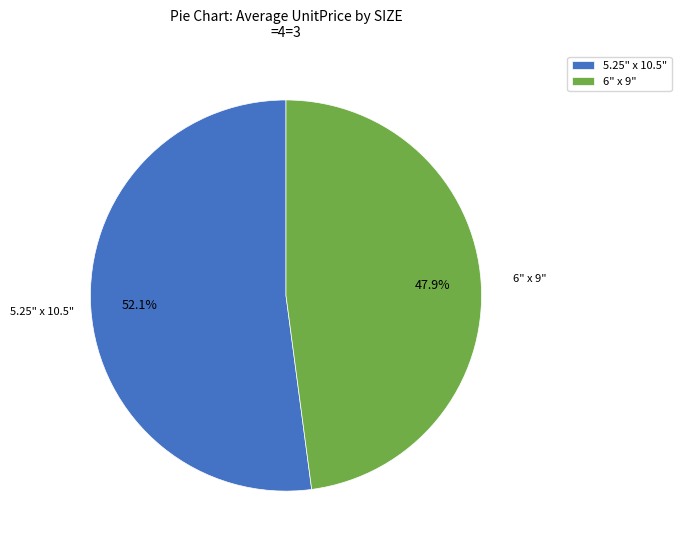

Count the number of slices in the pie.

2